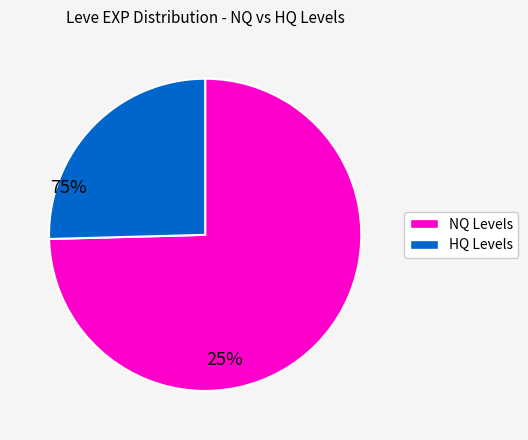

Does any single category account for the majority?

Yes